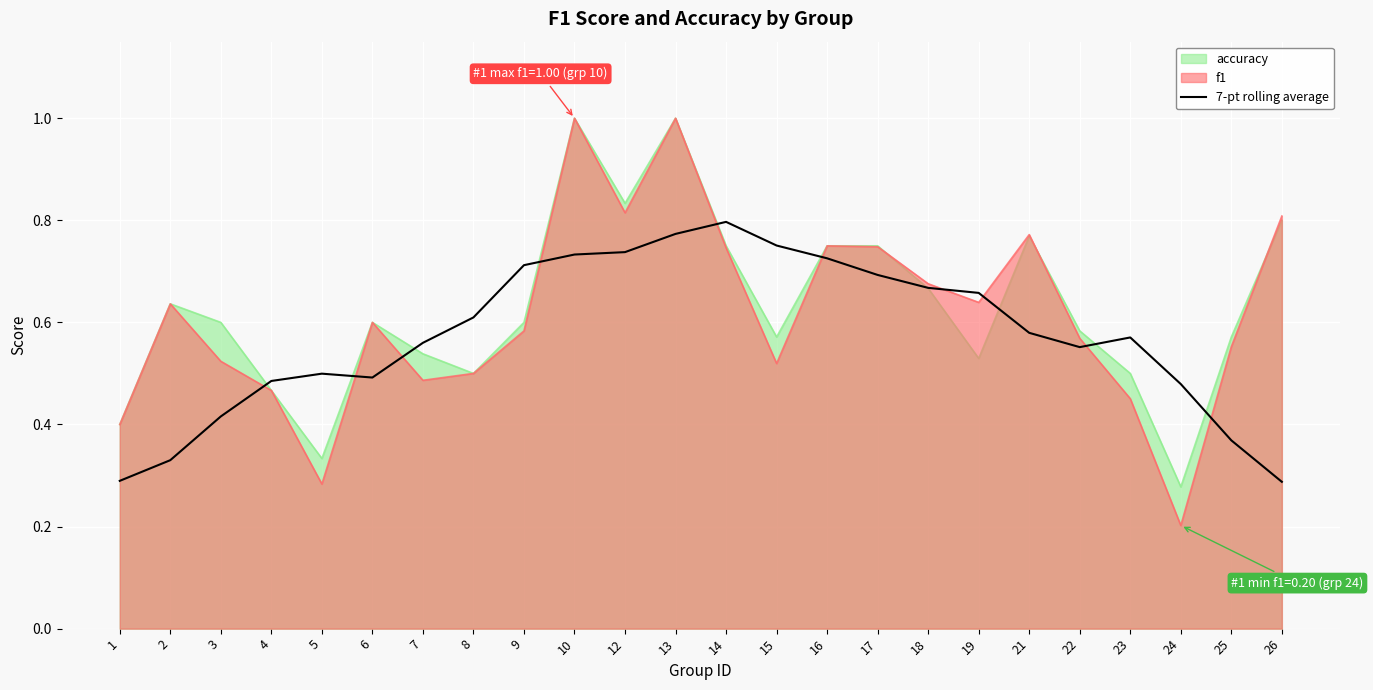

What is the value of the 4th point from the left?

0.5